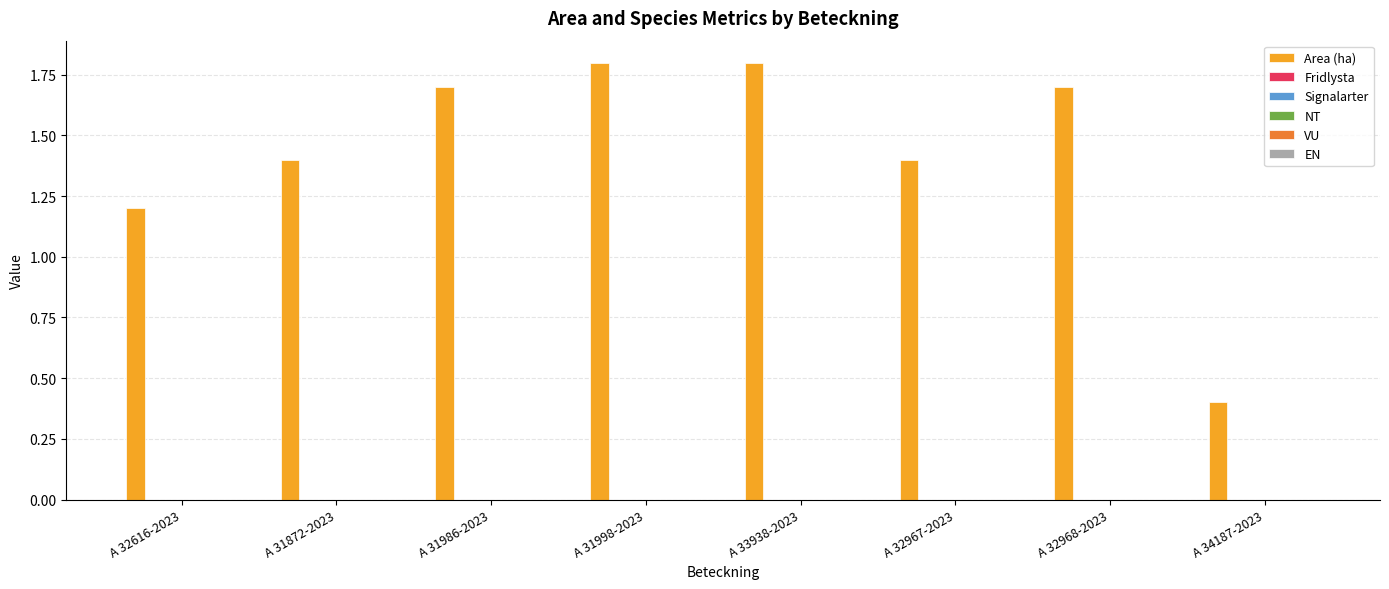

Does the chart contain any negative values?

No